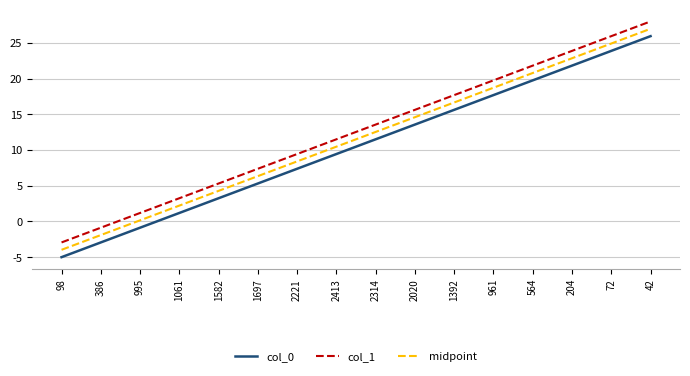

What are all the series names shown in the legend?

col_0, col_1, midpoint